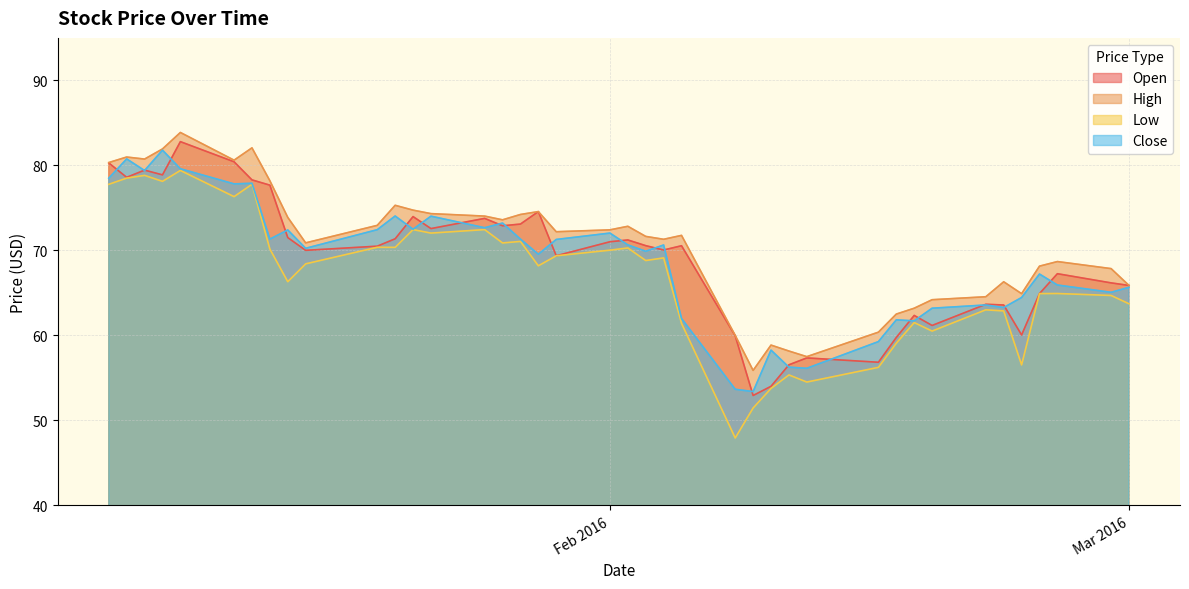

What is the spread (max minus min) of values at 2016-02-08?

12.1